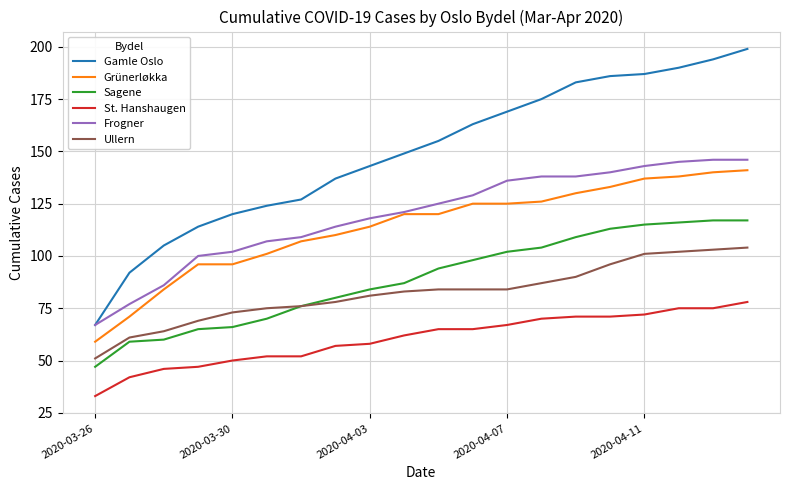

Which series has the largest total across all categories?

Gamle Oslo